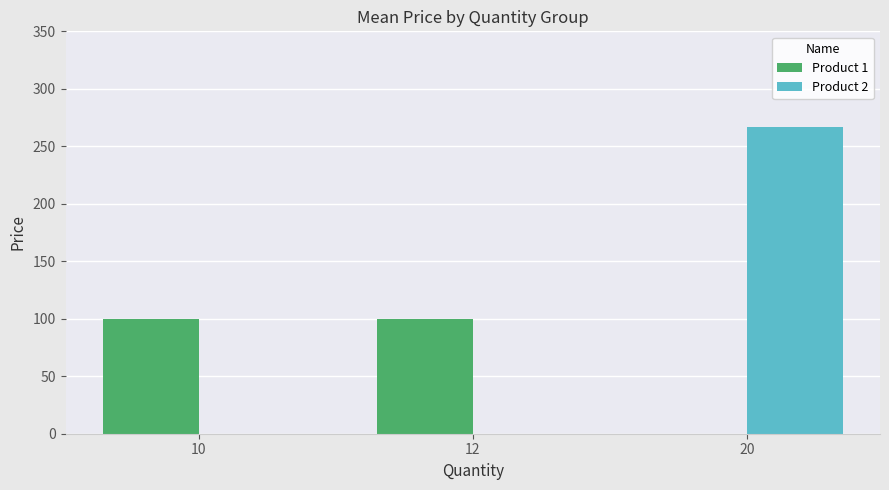

How many groups of bars are there?

3